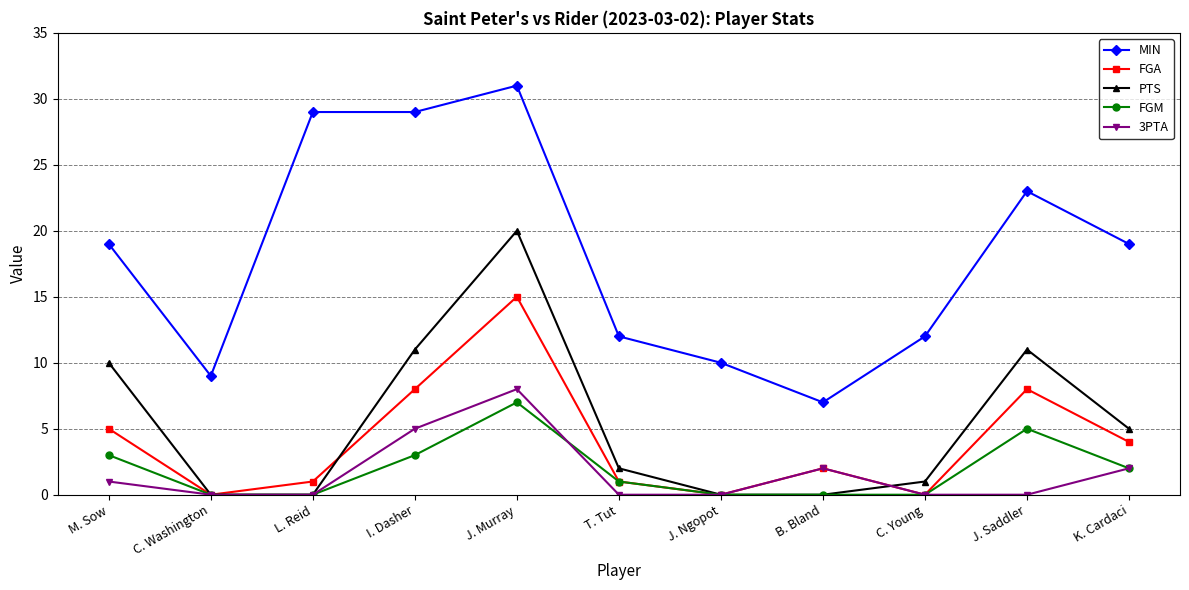

Reading left to right, extract all data points from this chart.

MIN: M. Sow=19	C. Washington=9	L. Reid=29	I. Dasher=29	J. Murray=31	T. Tut=12	J. Ngopot=10	B. Bland=7	C. Young=12	J. Saddler=23	K. Cardaci=19
FGA: M. Sow=5	C. Washington=0	L. Reid=1	I. Dasher=8	J. Murray=15	T. Tut=1	J. Ngopot=0	B. Bland=2	C. Young=0	J. Saddler=8	K. Cardaci=4
PTS: M. Sow=10	C. Washington=0	L. Reid=0	I. Dasher=11	J. Murray=20	T. Tut=2	J. Ngopot=0	B. Bland=0	C. Young=1	J. Saddler=11	K. Cardaci=5
FGM: M. Sow=3	C. Washington=0	L. Reid=0	I. Dasher=3	J. Murray=7	T. Tut=1	J. Ngopot=0	B. Bland=0	C. Young=0	J. Saddler=5	K. Cardaci=2
3PTA: M. Sow=1	C. Washington=0	L. Reid=0	I. Dasher=5	J. Murray=8	T. Tut=0	J. Ngopot=0	B. Bland=2	C. Young=0	J. Saddler=0	K. Cardaci=2